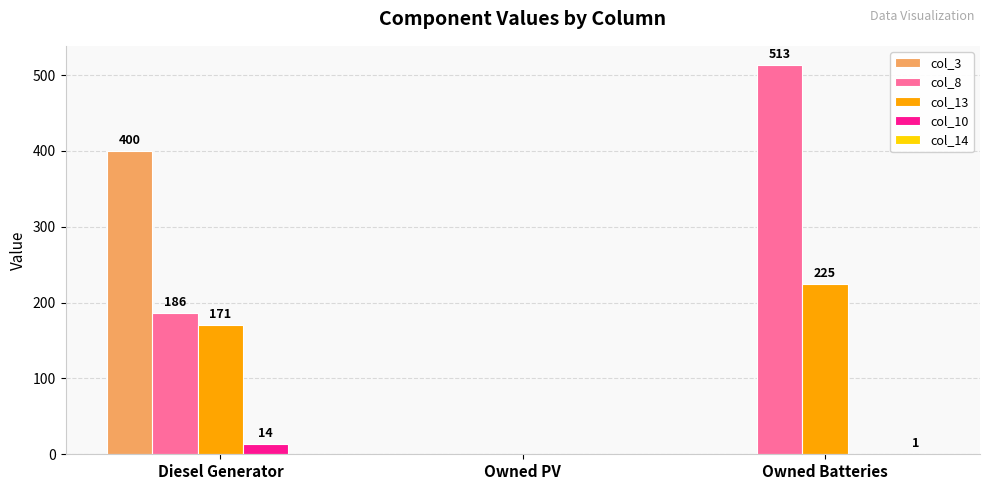

Which series has the widest spread of values?

col_8